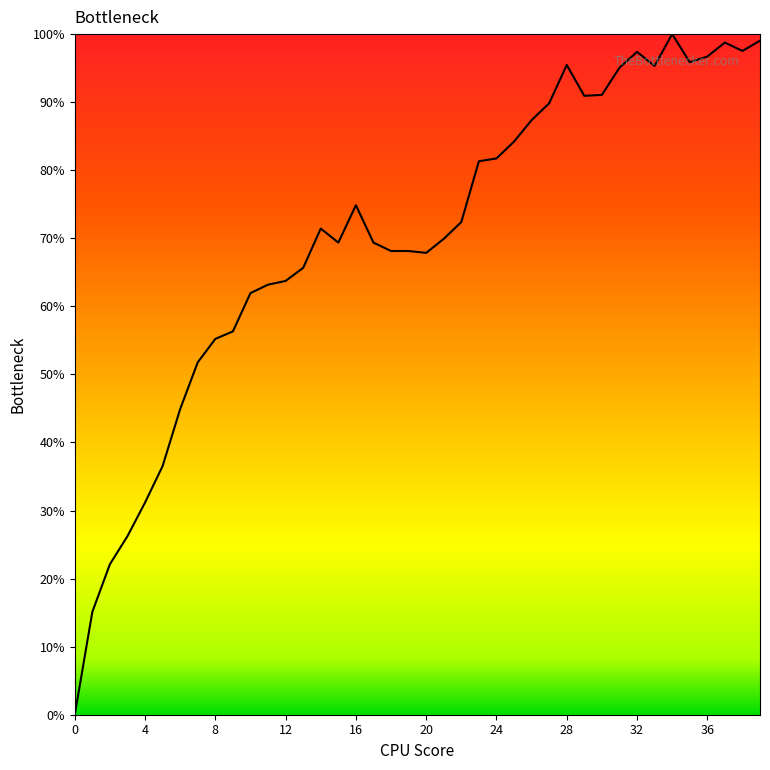

What is the greatest value displayed?

100.0